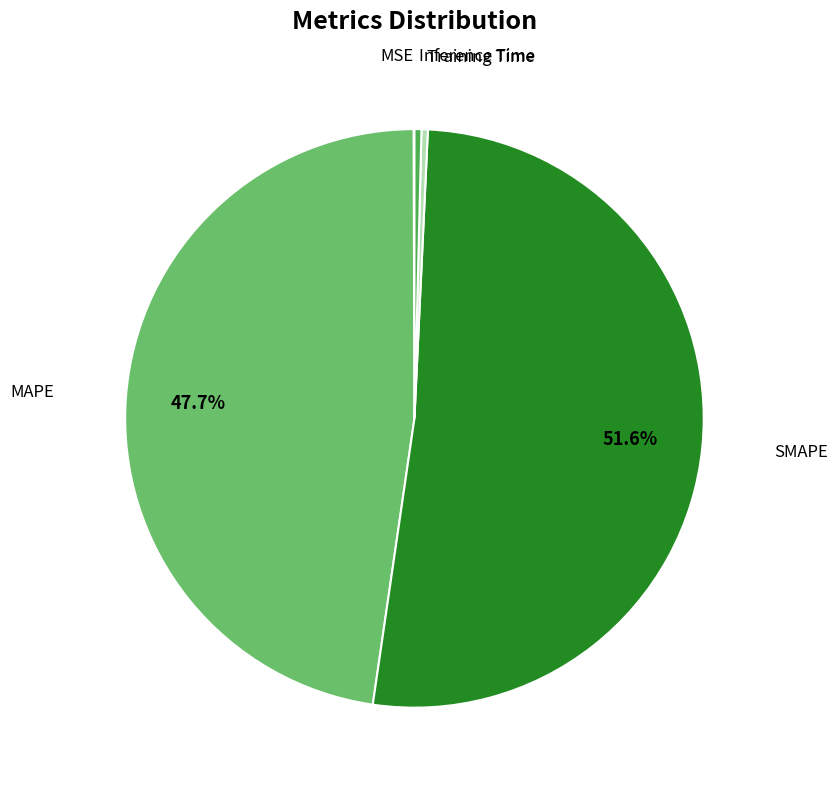

Does Training Time represent more than half of the total?

No